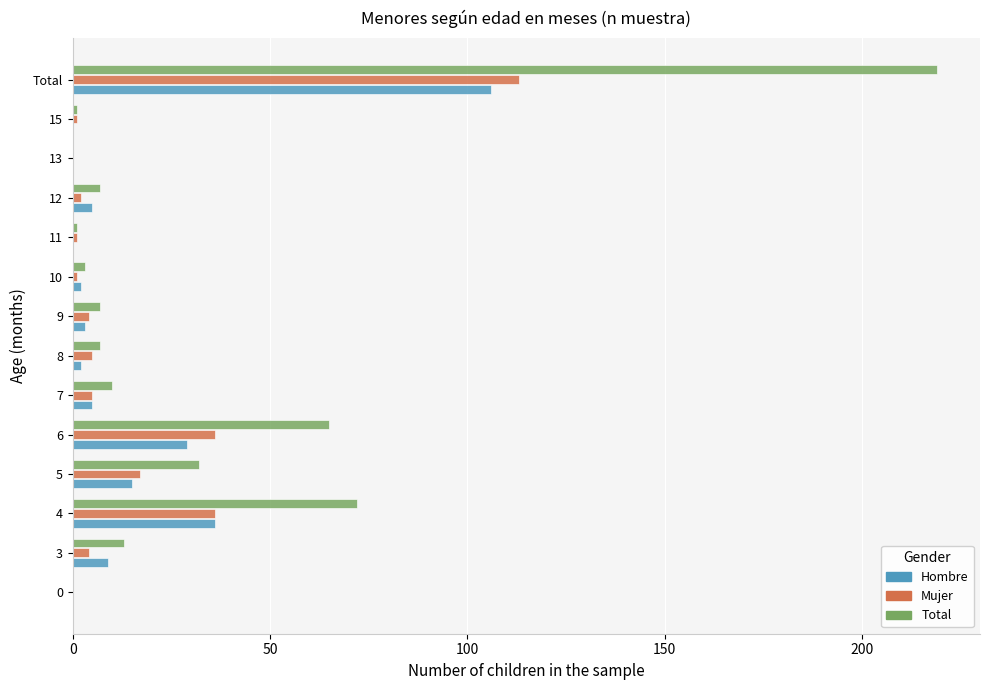

Is the value of Mujer at 12 greater than the value of Hombre at 3?

No